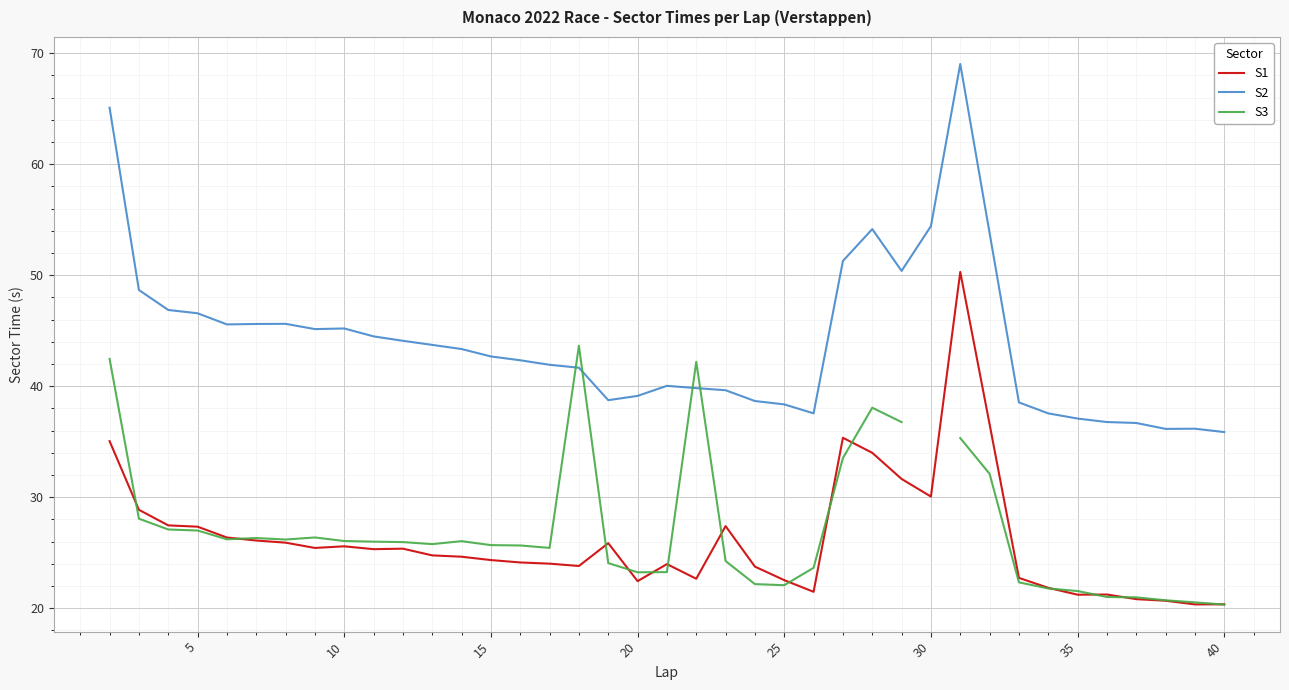

What is the minimum value for S2?

35.9